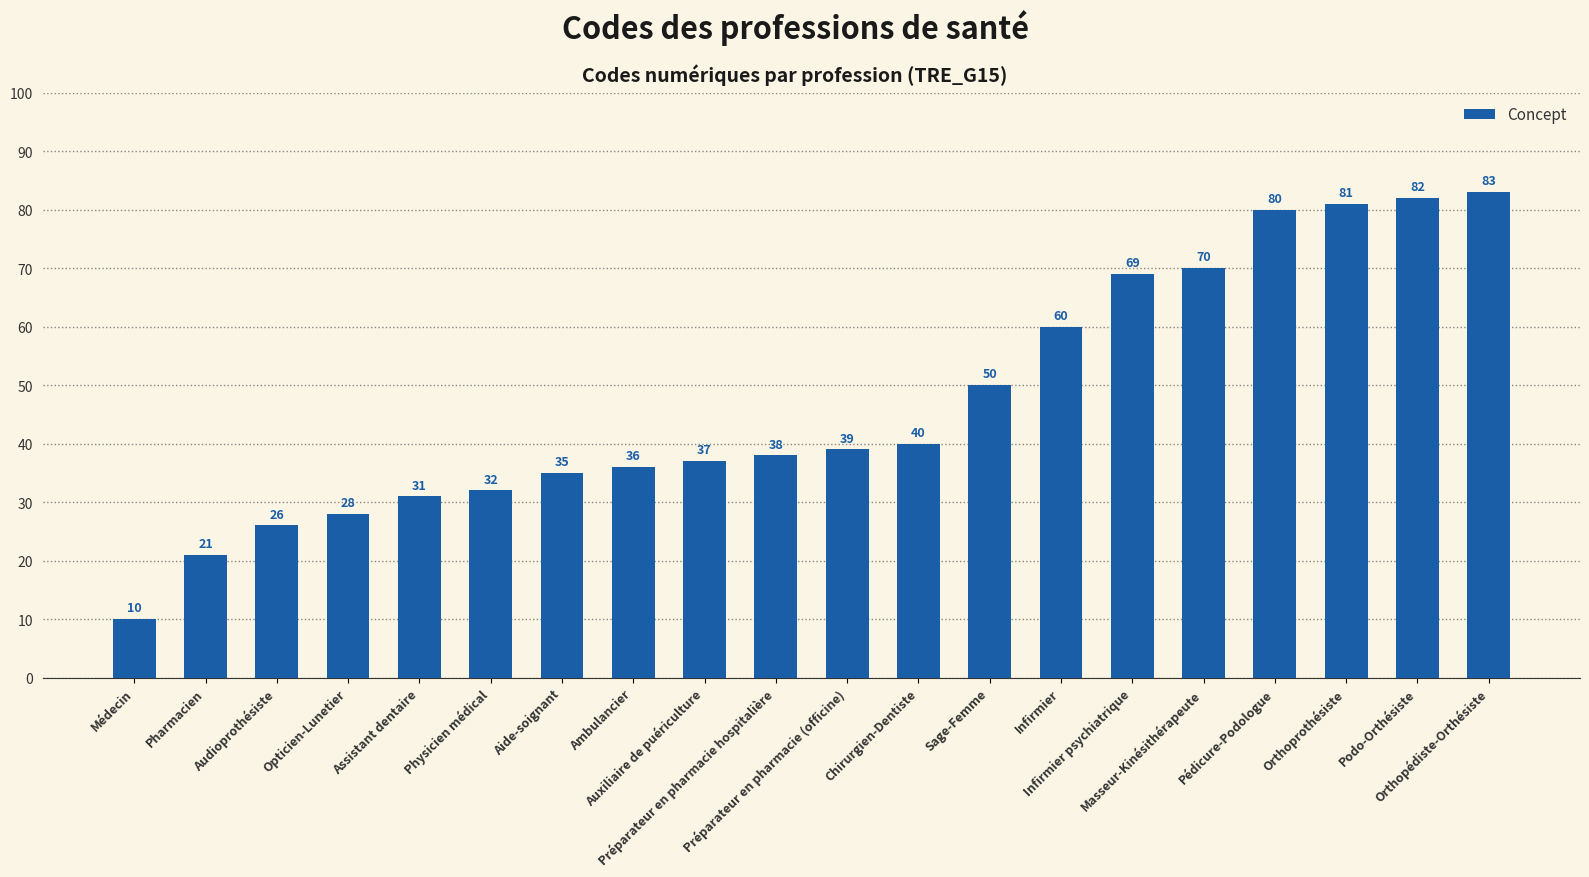

What is the average value?

47